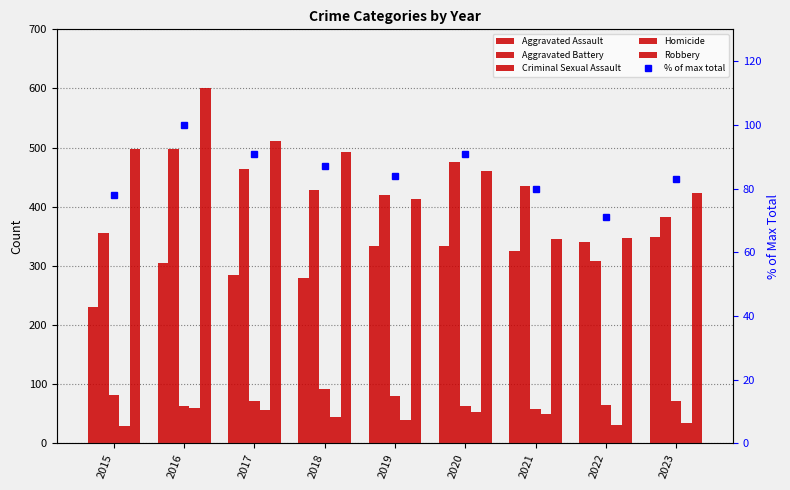

The Robbery series shows 331 at 2015. True or false?

False